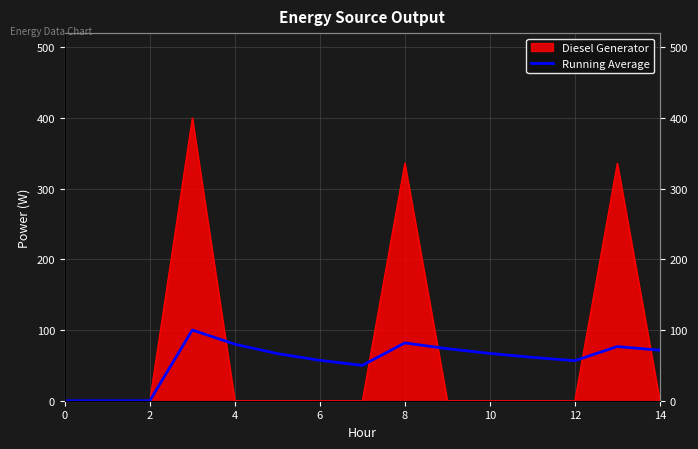

What value does the data have at 10?

66.9